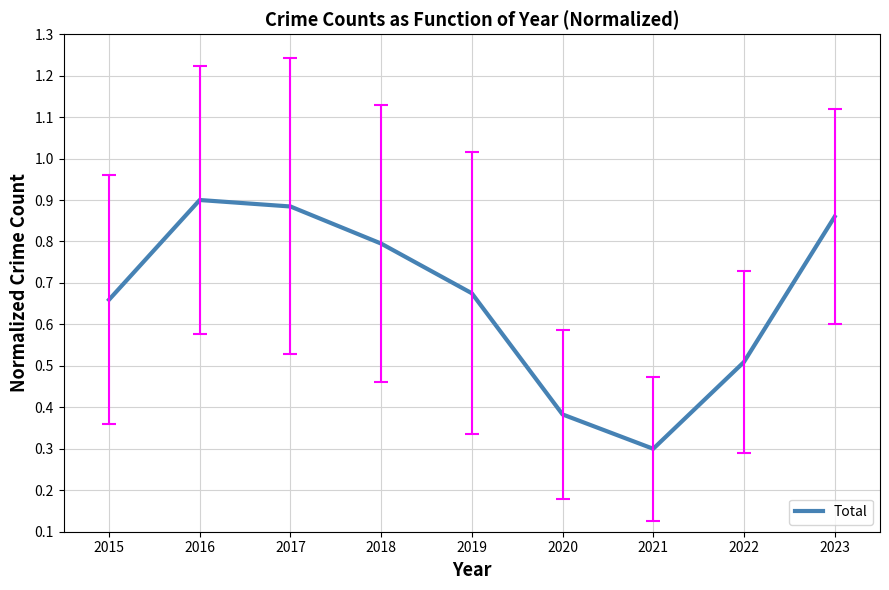

True or false: the data shows 0.5 at 2022.

True